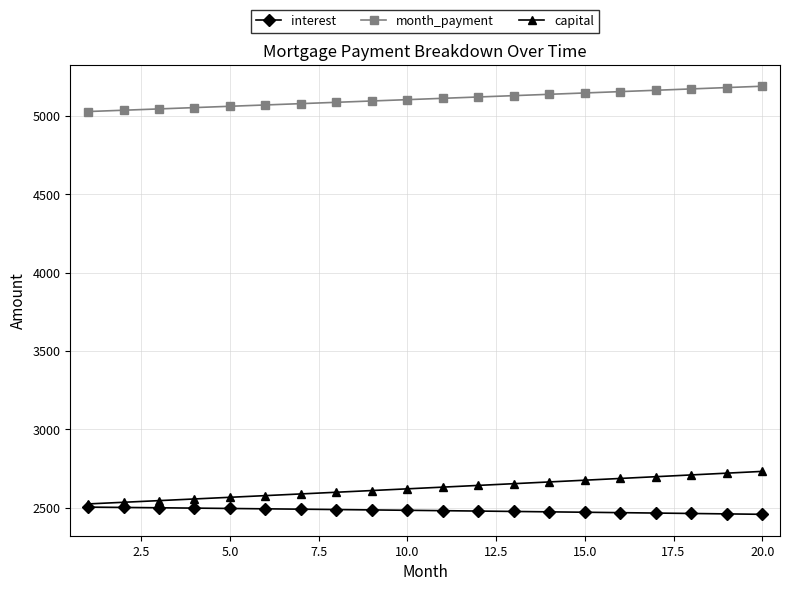

True or false: month_payment and interest cross at least once.

False